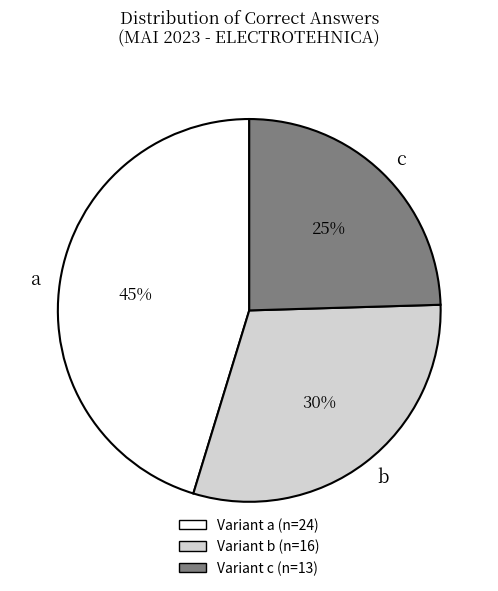

To the nearest percent, what portion does b represent?

30%